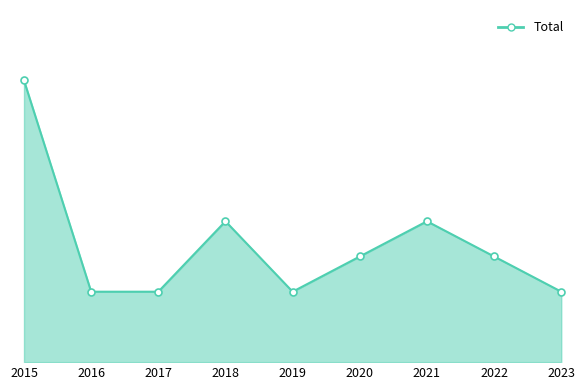

Reading right to left, extract all data points from this chart.

2	3	4	3	2	4	2	2	8